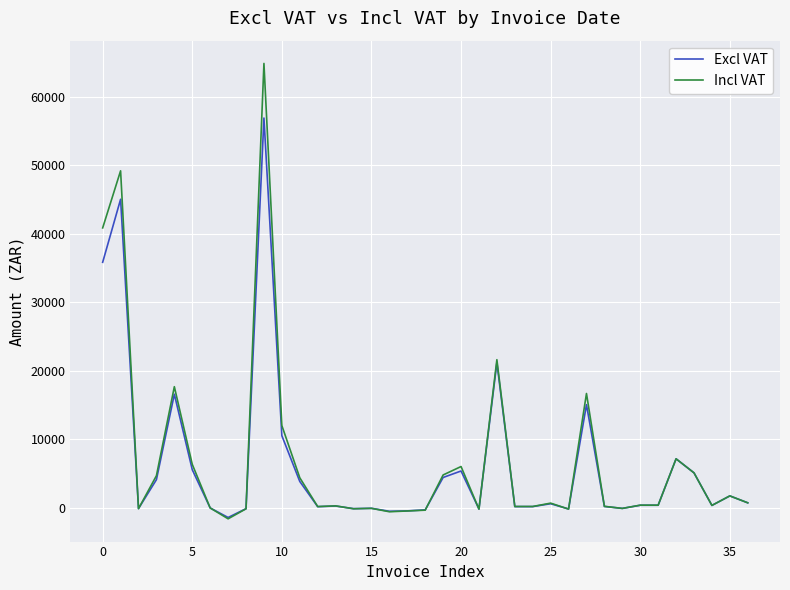

Which series has the largest range (max minus min)?

Incl VAT